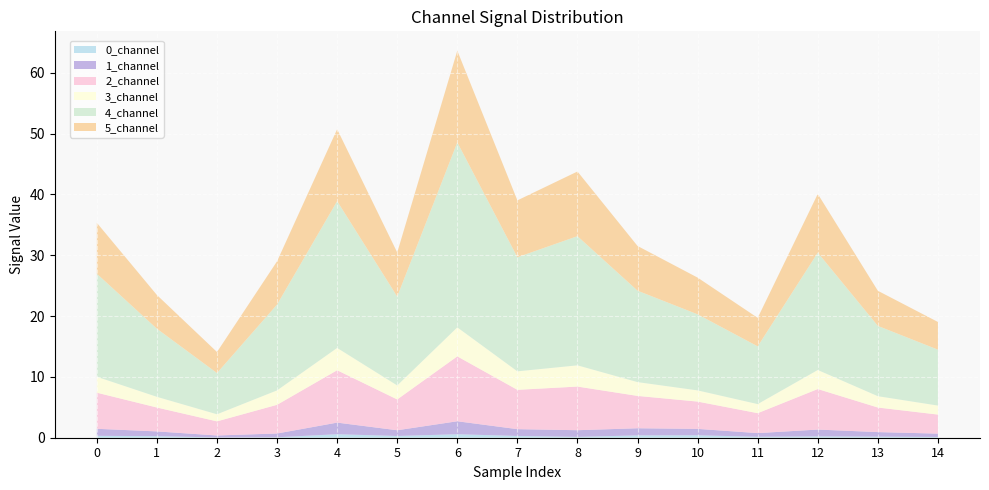

Reading right to left, extract all data points from this chart.

0_channel: 14=0.1	13=0.2	12=0.2	11=0.2	10=0.4	9=0.4	8=0.1	7=0.3	6=0.6	5=0.3	4=0.6	3=0.1	2=0.0	1=0.3	0=0.3
1_channel: 14=0.6	13=0.8	12=1.1	11=0.6	10=1.1	9=1.2	8=1.1	7=1.1	6=2.1	5=0.9	4=1.9	3=0.6	2=0.3	1=0.8	0=1.2
2_channel: 14=3.1	13=4.0	12=6.7	11=3.3	10=4.5	9=5.3	8=7.2	7=6.5	6=10.7	5=5.1	4=8.6	3=4.7	2=2.3	1=3.9	0=5.9
3_channel: 14=1.5	13=1.9	12=3.1	11=1.5	10=1.8	9=2.3	8=3.5	7=3.0	6=4.8	5=2.3	4=3.7	3=2.4	2=1.2	1=1.8	0=2.6
4_channel: 14=9.2	13=11.6	12=19.3	11=9.5	10=12.5	9=15.0	8=21.2	7=18.8	6=30.4	5=14.6	4=24.1	3=14.1	2=6.8	1=11.2	0=16.9
5_channel: 14=4.6	13=5.8	12=9.7	11=4.7	10=6.0	9=7.4	8=10.6	7=9.4	6=15.1	5=7.3	4=11.8	3=7.1	2=3.5	1=5.5	0=8.4